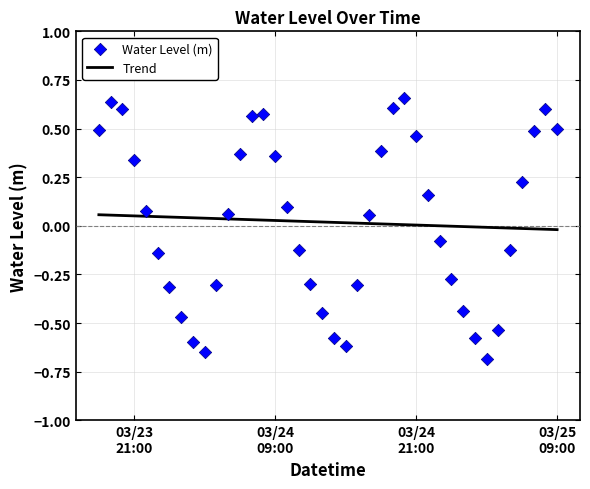

At which category is the sum across all series the highest?

03/24
09:00